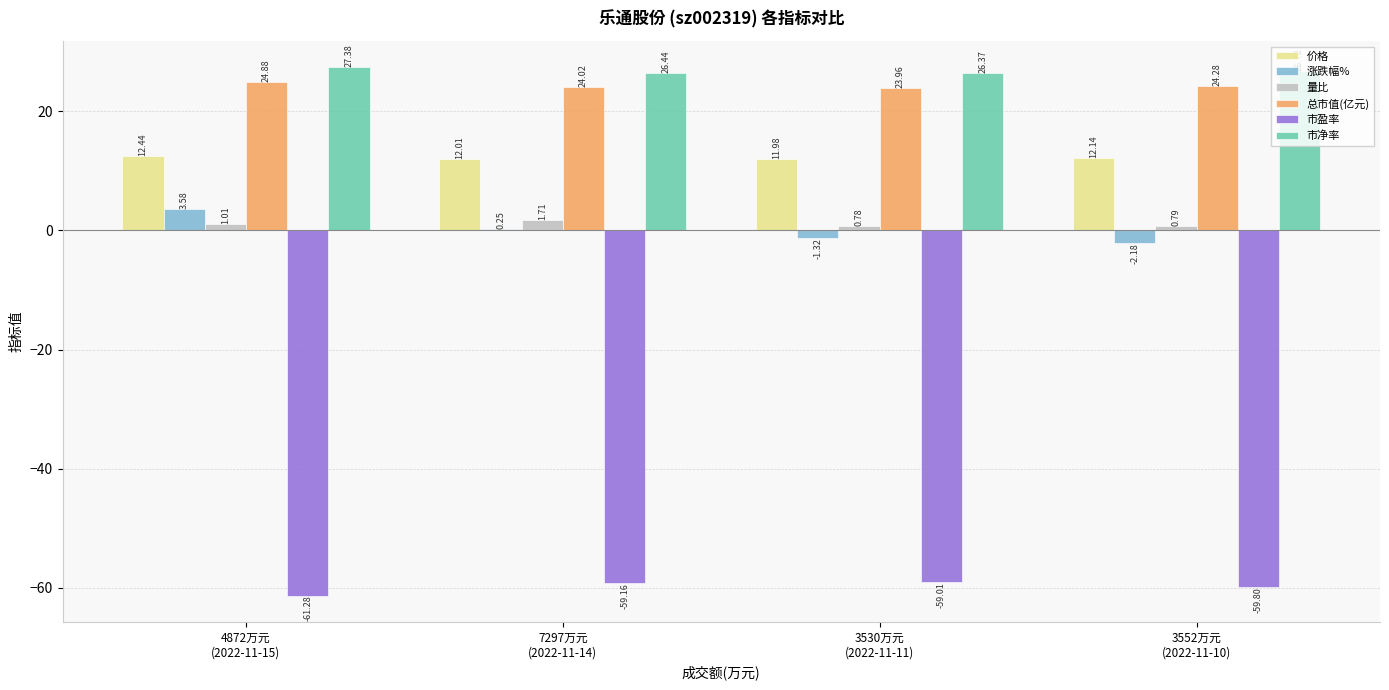

What are all the series names shown in the legend?

价格, 涨跌幅%, 量比, 总市值(亿元), 市盈率, 市净率